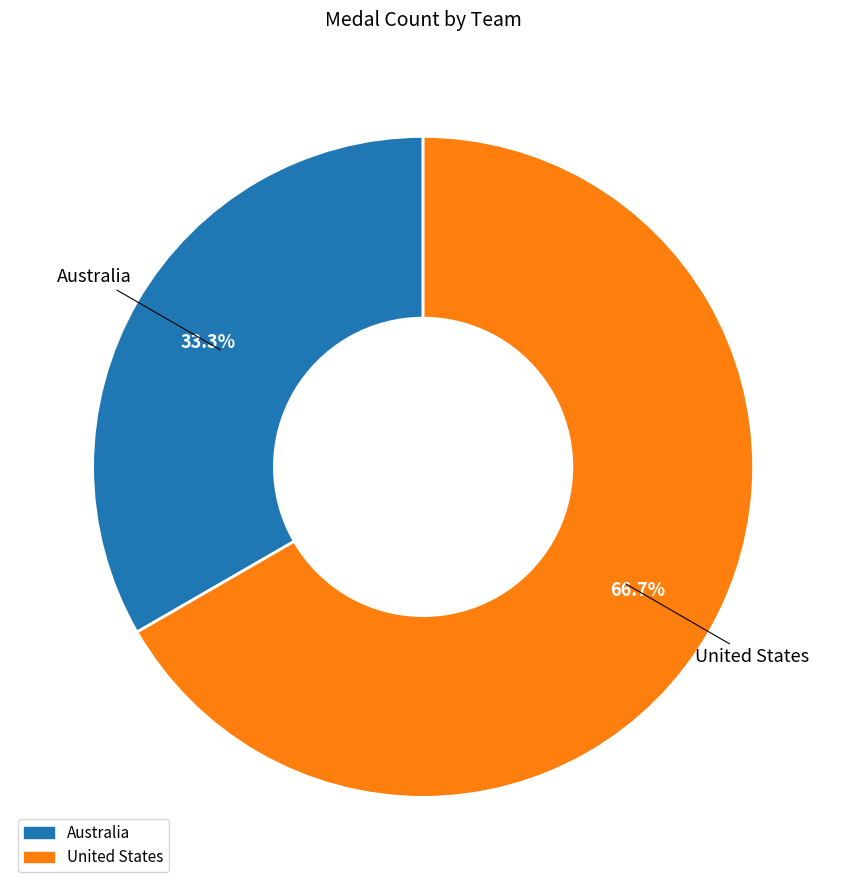

What is the ratio of the value at Australia to the value at United States?

0.5